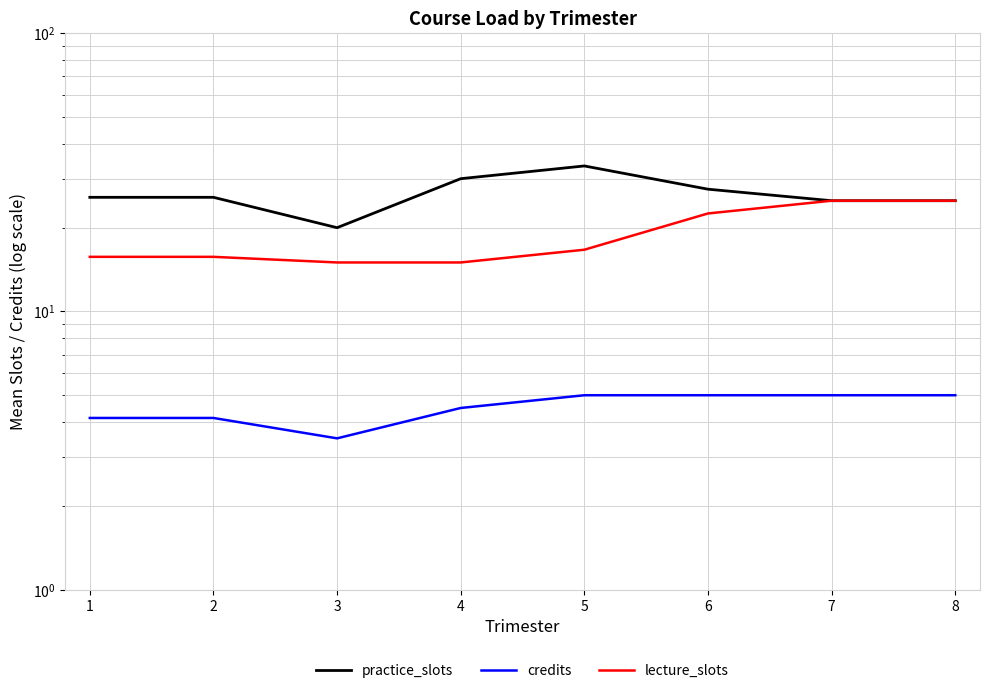

At which label is practice_slots closest to 26?

1